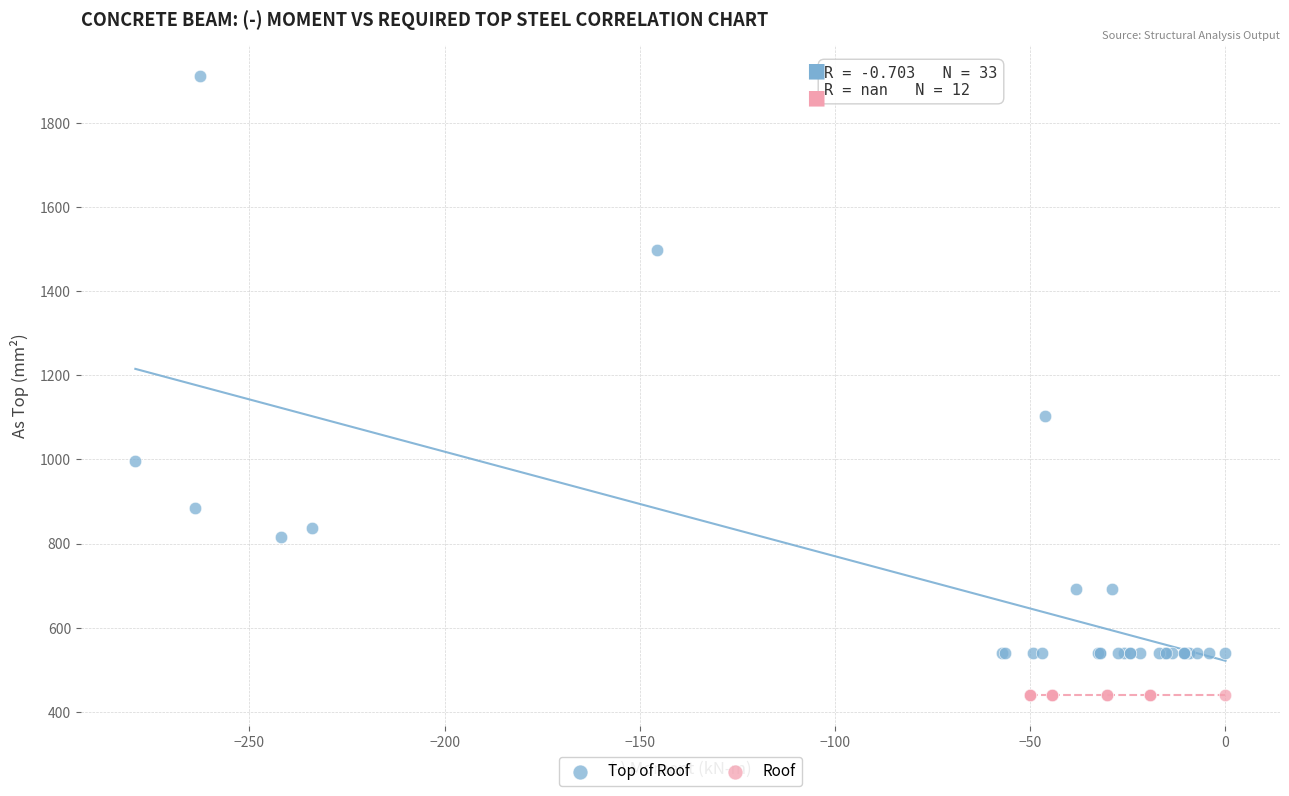

Which series contains the lowest Y value?

Roof